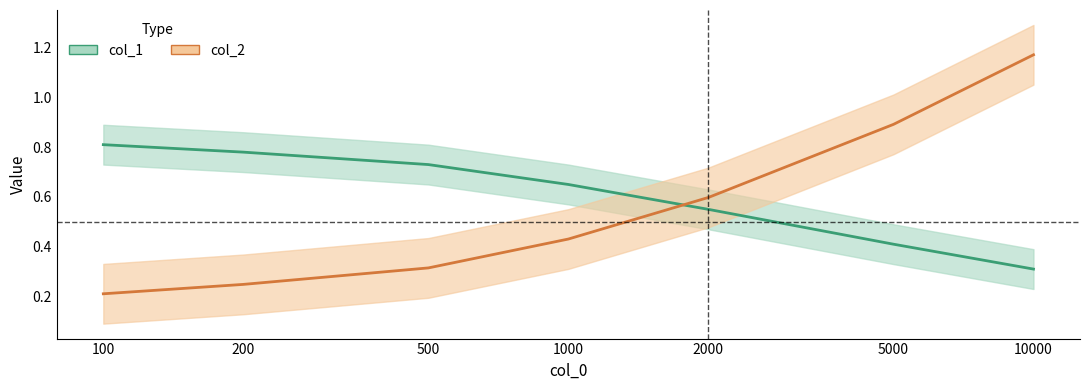

True or false: col_2 has a value of 0.9 at 5000.

True